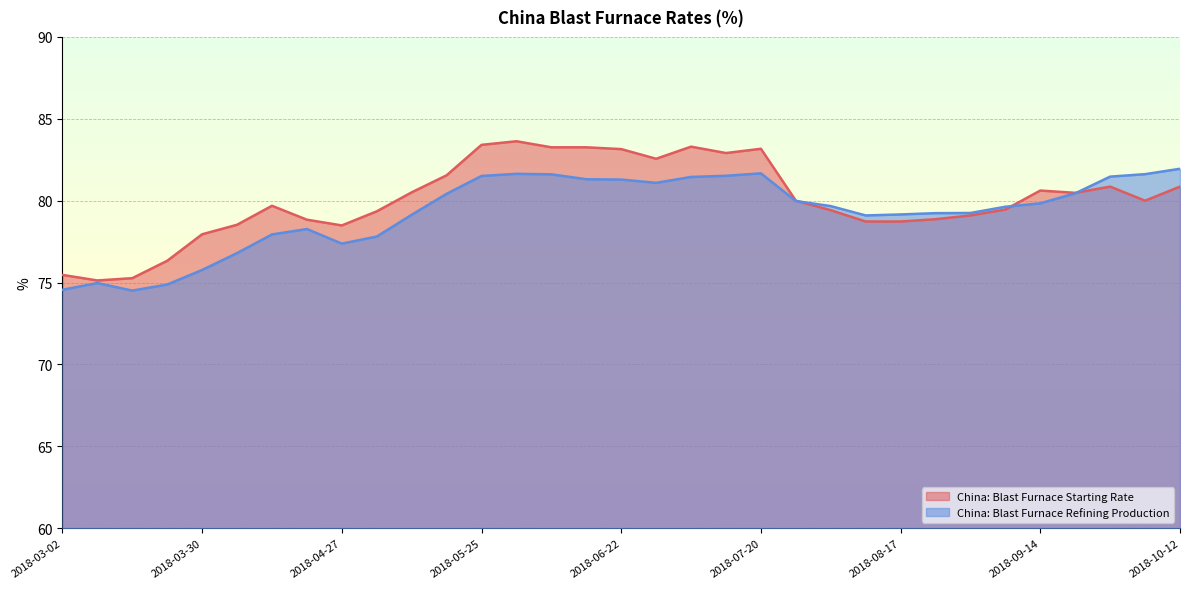

At which label is China: Blast Furnace Starting Rate closest to 79?

2018-08-31